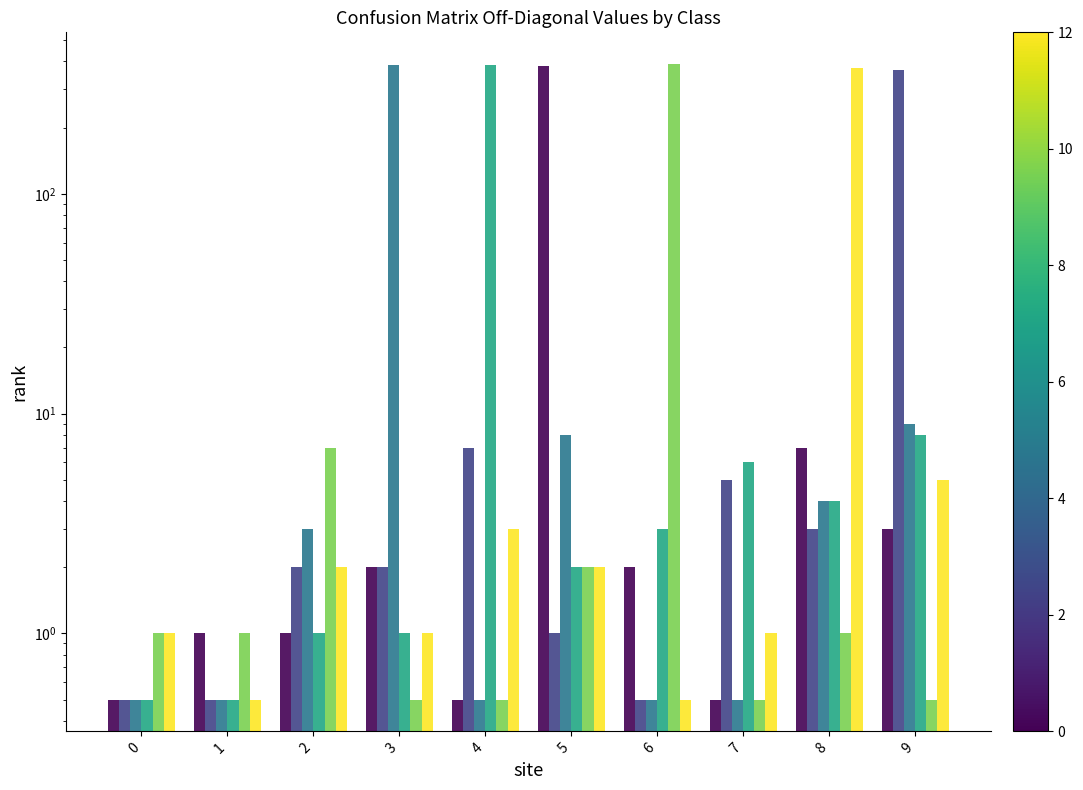

Reading right to left, transcribe all the data shown in this chart.

col_5: 9=3.0	8=7.0	7=0.5	6=2.0	5=383.0	4=0.5	3=2.0	2=1.0	1=1.0	0=0.5
col_10: 9=365.0	8=3.0	7=5.0	6=0.5	5=1.0	4=7.0	3=2.0	2=2.0	1=0.5	0=0.5
col_3: 9=9.0	8=4.0	7=0.5	6=0.5	5=8.0	4=0.5	3=384.0	2=3.0	1=0.5	0=0.5
col_4: 9=8.0	8=4.0	7=6.0	6=3.0	5=2.0	4=387.0	3=1.0	2=1.0	1=0.5	0=0.5
col_6: 9=0.5	8=1.0	7=0.5	6=389.0	5=2.0	4=0.5	3=0.5	2=7.0	1=1.0	0=1.0
col_8: 9=5.0	8=373.0	7=1.0	6=0.5	5=2.0	4=3.0	3=1.0	2=2.0	1=0.5	0=1.0